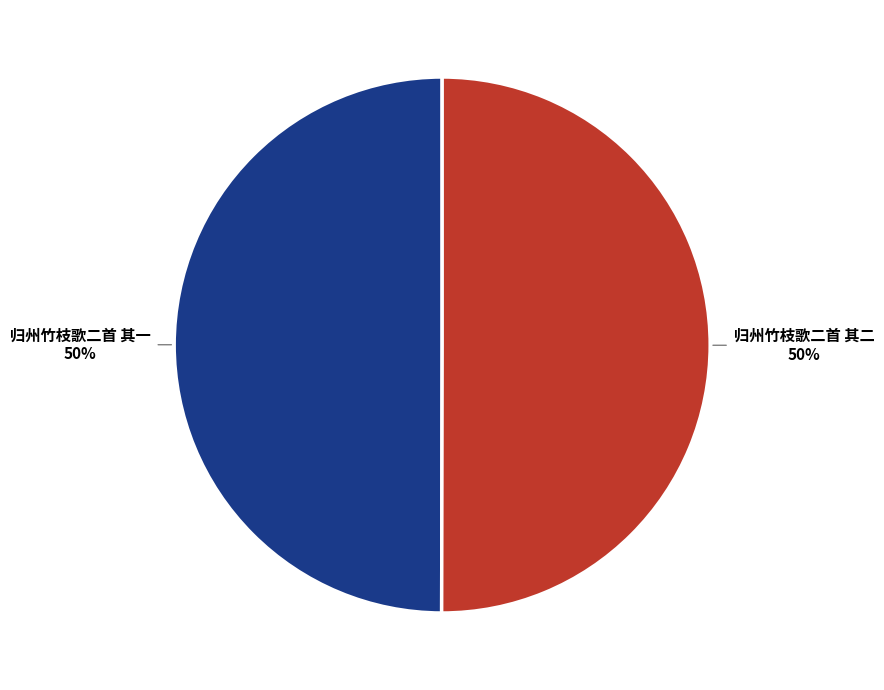

What percentage is the 归州竹枝歌二首 其二 slice, to the nearest percent?

50%